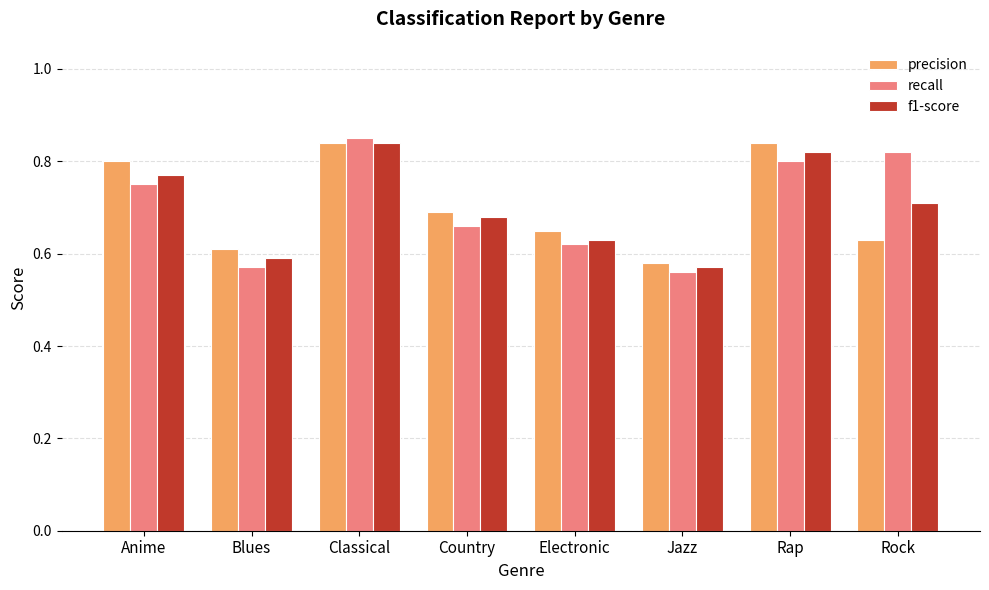

Which category has the highest value in the recall series?

Classical